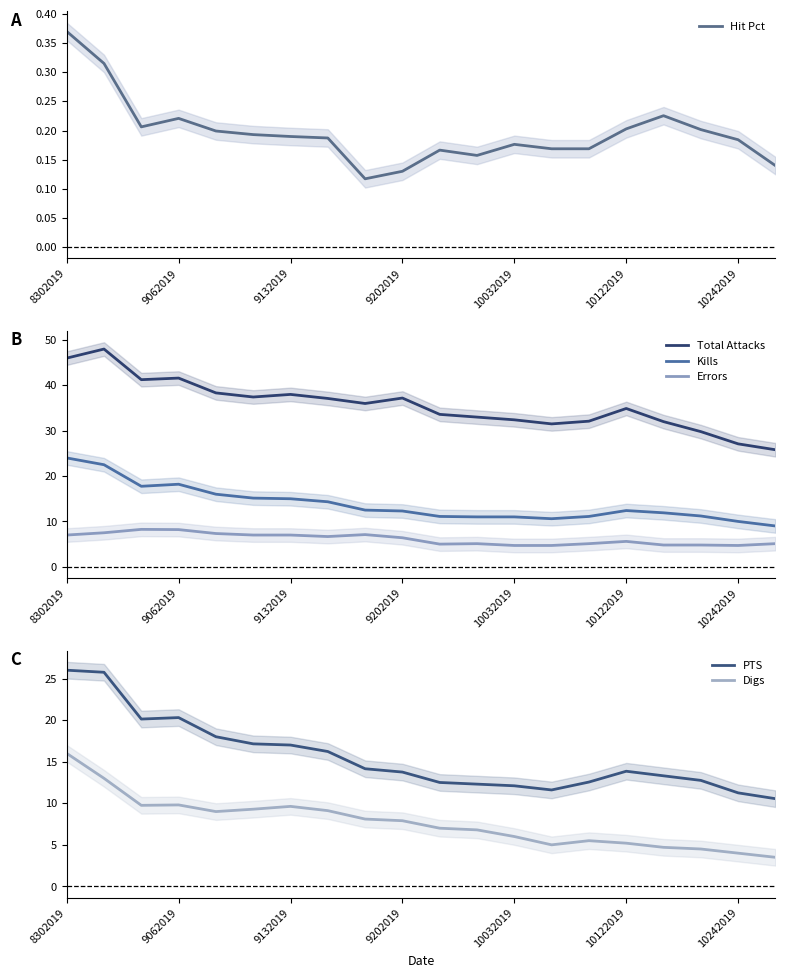

True or false: Digs and PTS cross at least once.

False